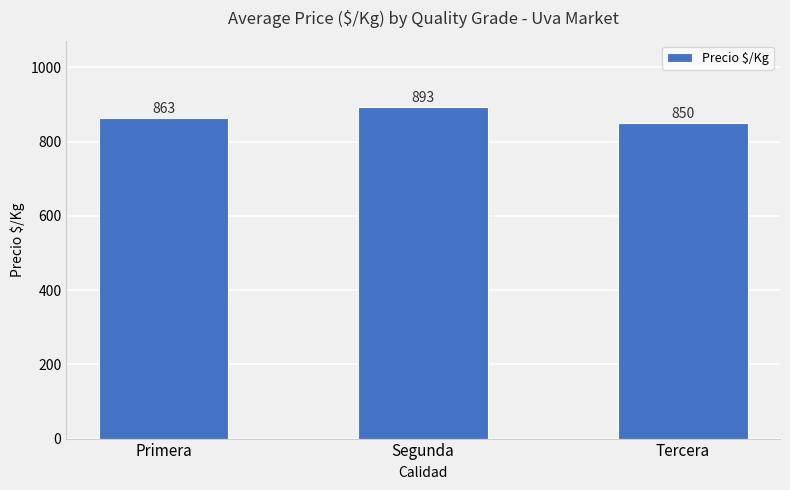

What is the ratio of the value at Tercera to the value at Segunda?

1.0